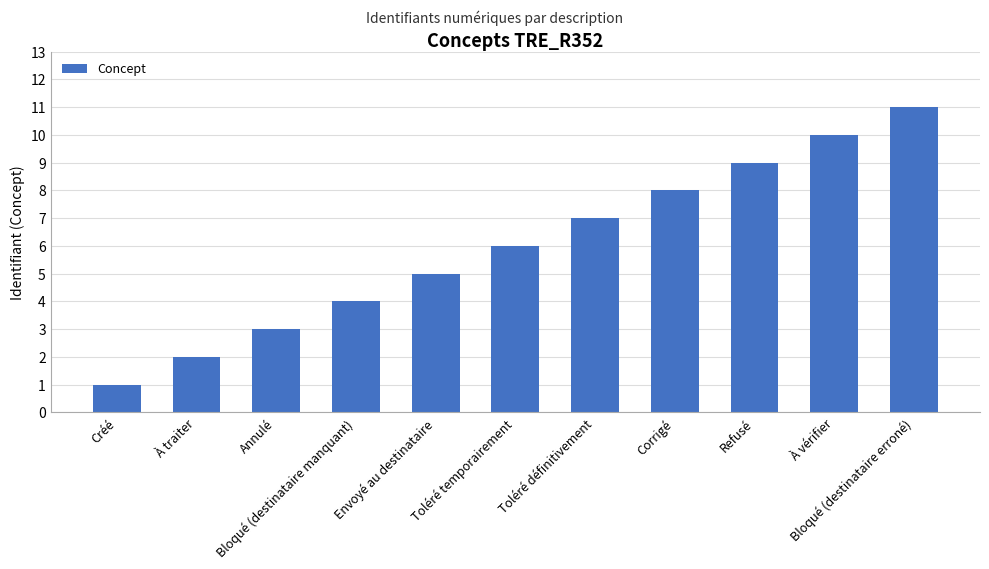

What is the sum of the values at À traiter and Toléré temporairement?

8